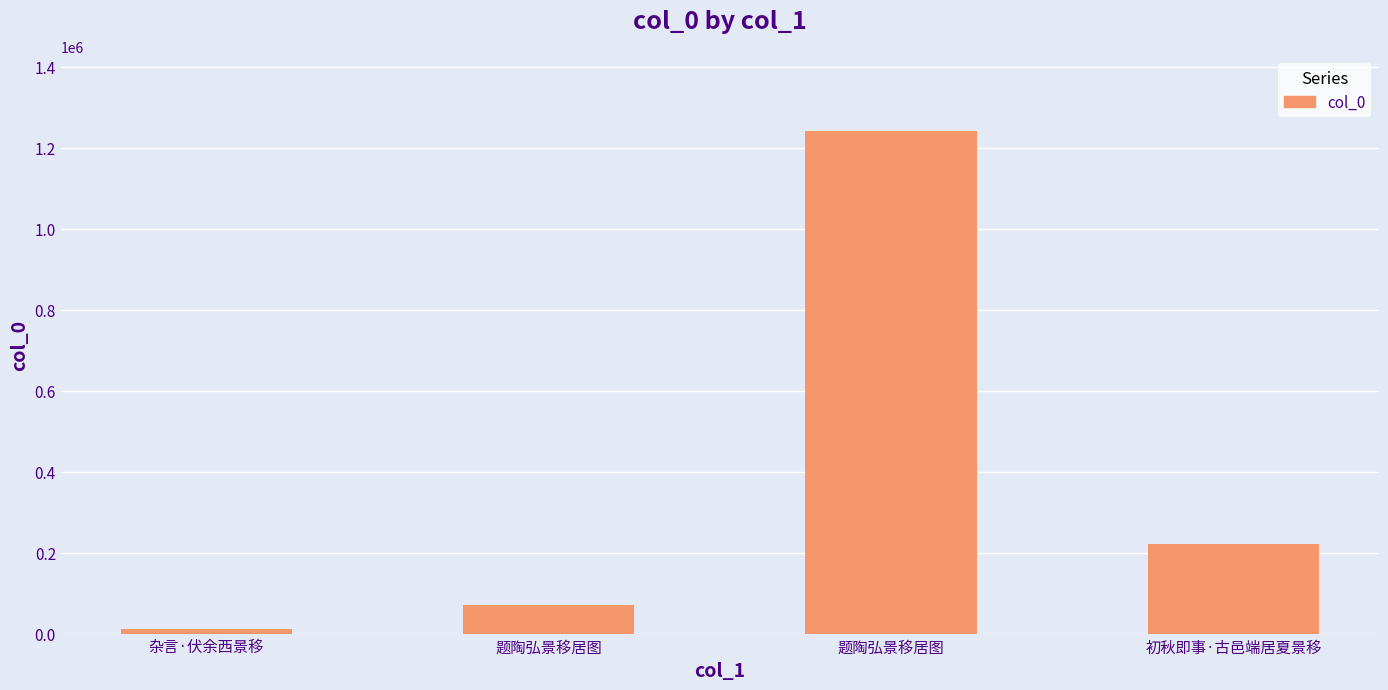

Approximately how many times larger is the value at 初秋即事·古邑端居夏景移 compared to 题陶弘景移居图?

3.2